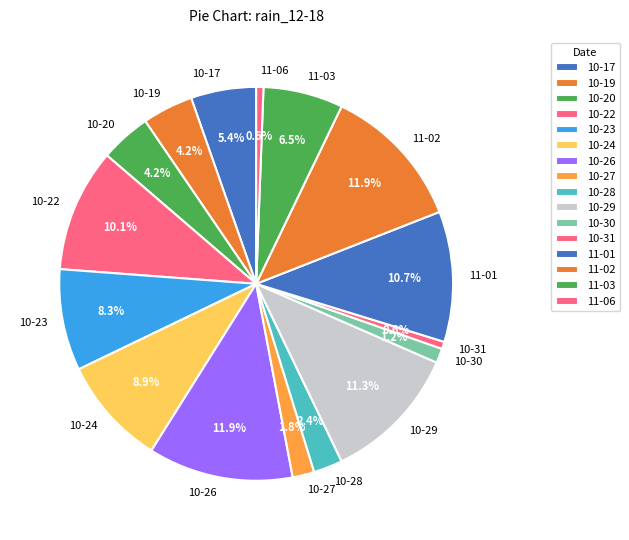

Do 11-03 and 10-17 together represent more than half of the pie?

No